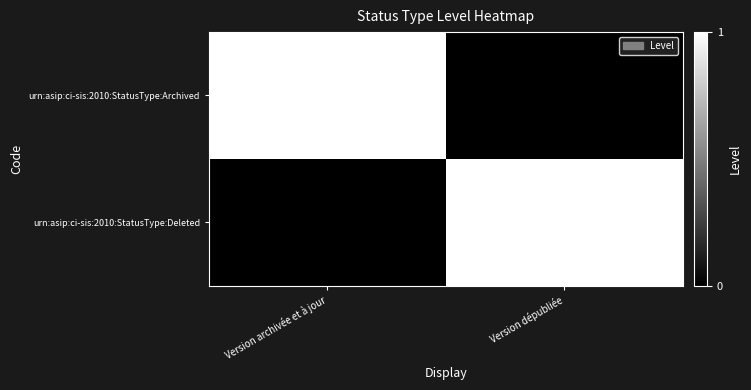

Count the number of categories in the chart.

2